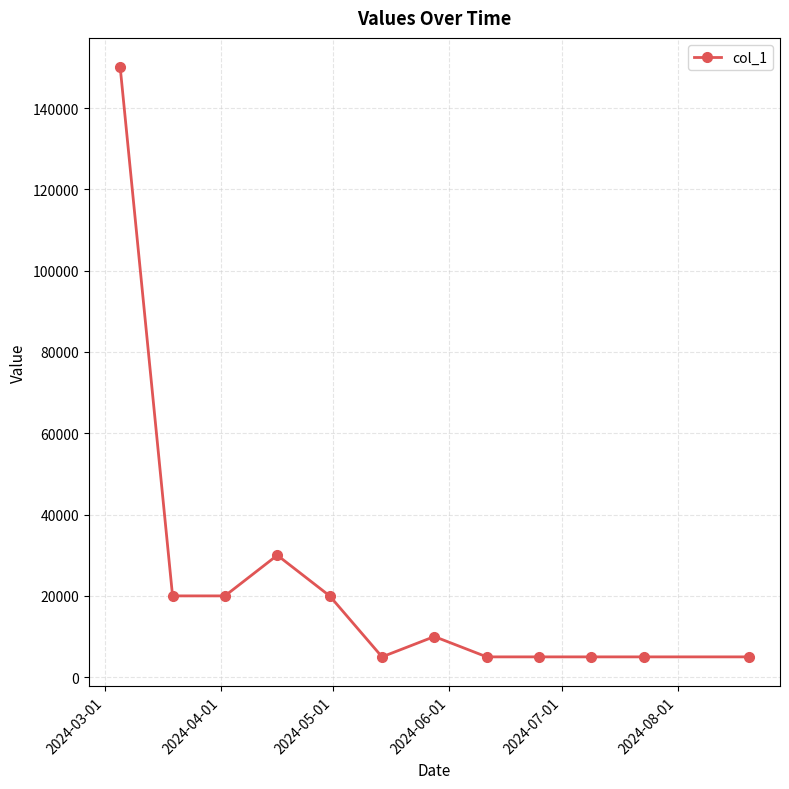

What is the maximum value shown in the chart?

150000